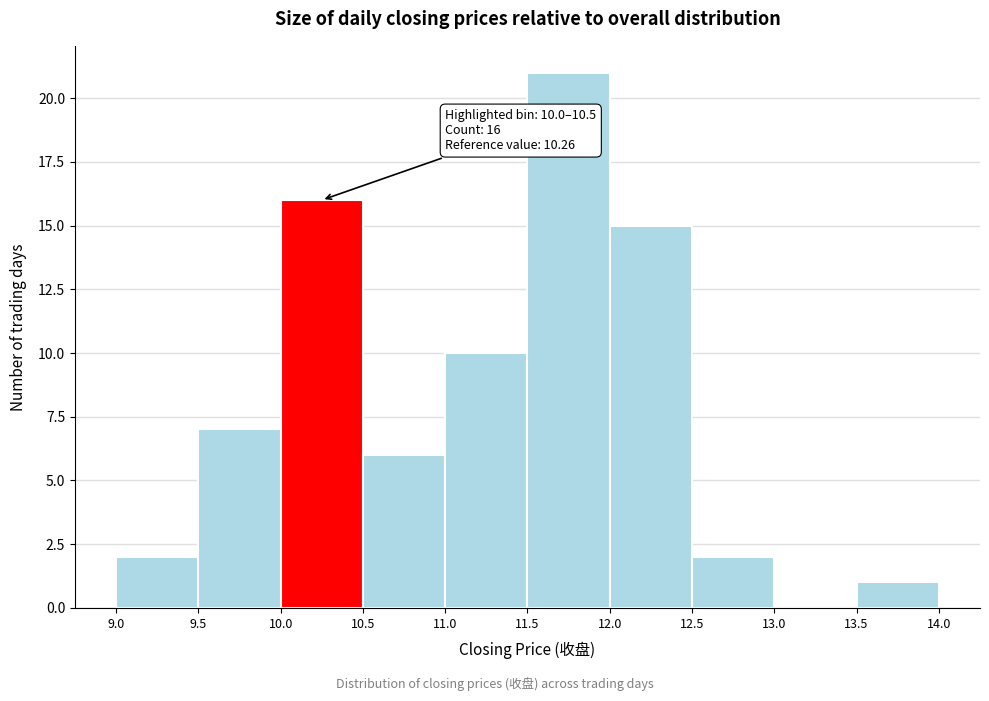

Which range on the x-axis has the tallest bar?

11.5 to 12.0